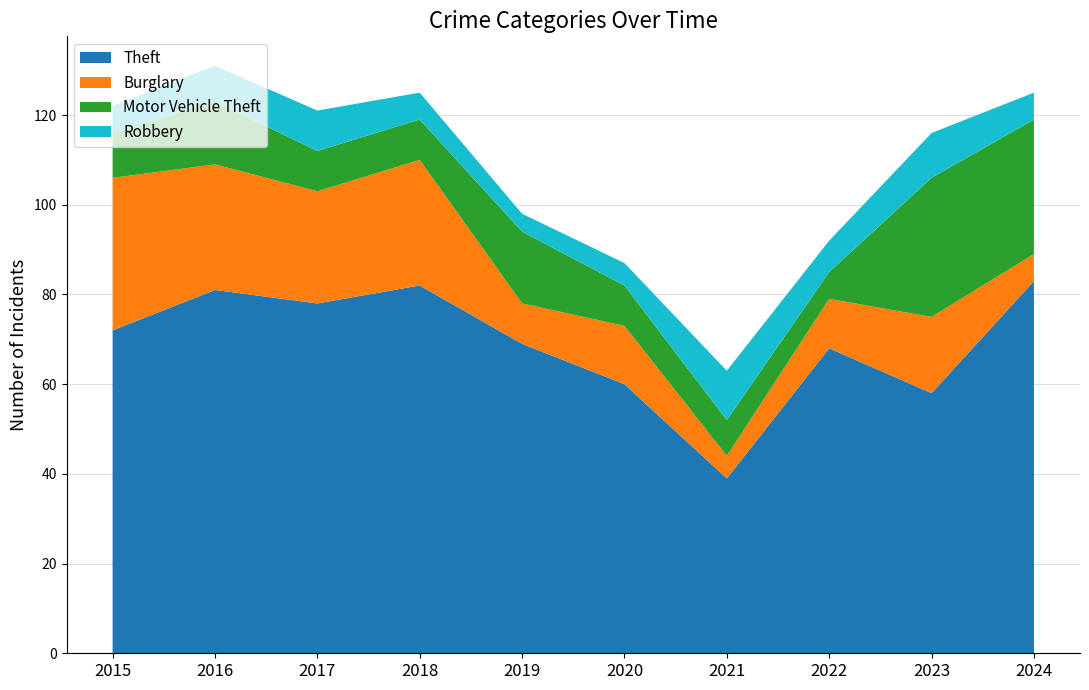

Reading right to left, transcribe all the data shown in this chart.

Theft: 83	58	68	39	60	69	82	78	81	72
Burglary: 6	17	11	5	13	9	28	25	28	34
Motor Vehicle Theft: 30	31	6	8	9	16	9	9	14	10
Robbery: 6	10	7	11	5	4	6	9	8	6